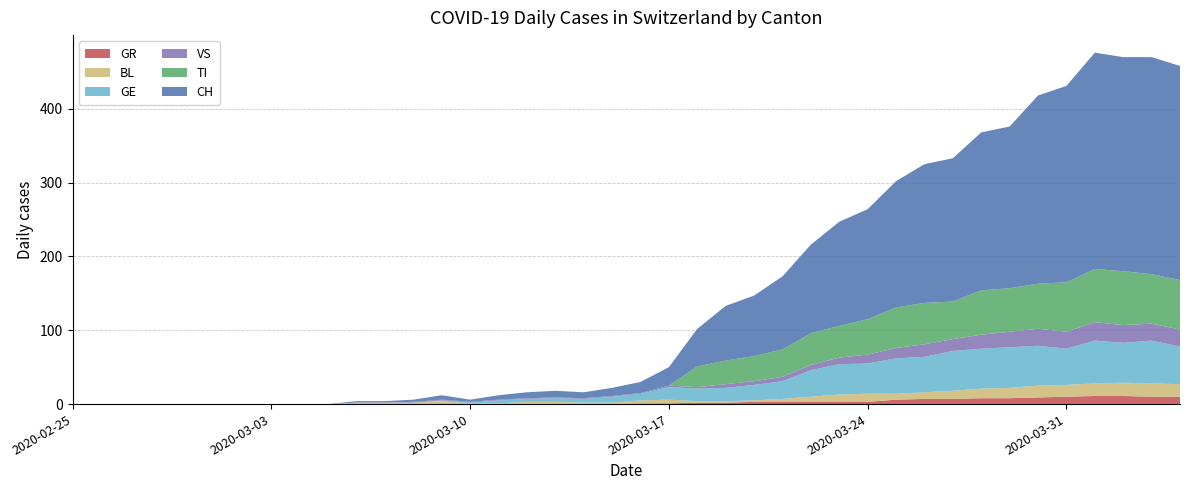

Reading left to right, what are all the values shown in this chart?

GE: 0	0	0	0	0	0	0	0	0	0	0	0	0	1	1	4	4	5	5	8	9	17	17	18	21	24	36	41	41	48	48	54	54	55	54	49	58	54	58	51
GR: 0	0	0	0	0	0	0	0	0	0	0	0	0	0	0	0	0	0	0	0	1	1	2	2	3	3	3	3	3	6	7	7	8	8	9	10	11	11	10	10
VS: 0	0	0	0	0	0	0	0	0	0	0	0	1	1	1	1	1	1	1	1	1	2	2	5	5	6	7	9	12	14	17	16	19	21	23	23	25	24	23	23
BL: 0	0	0	0	0	0	0	0	0	0	2	2	2	4	1	1	3	3	2	2	4	5	2	2	2	4	7	10	11	8	9	11	13	14	16	16	17	18	18	17
TI: 0	0	0	0	0	0	0	0	0	0	0	0	0	0	0	0	0	0	0	0	0	0	28	32	34	37	43	43	48	55	56	51	60	59	61	67	72	73	67	67
CH: 0	0	0	0	0	0	0	0	0	0	2	2	3	6	3	6	8	9	8	11	15	25	51	74	82	99	120	141	149	171	188	194	214	219	255	266	293	290	294	290